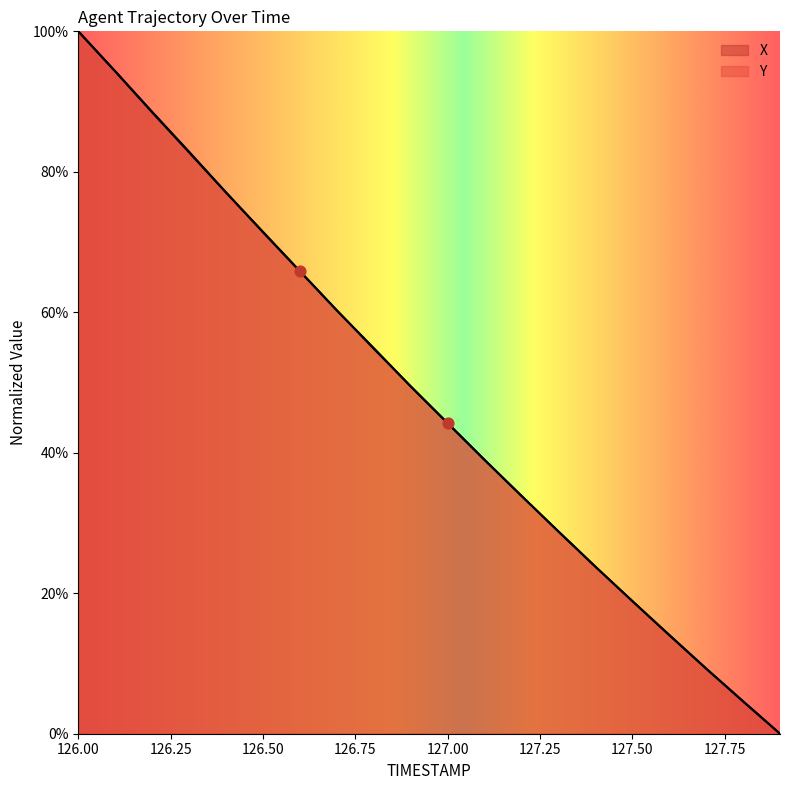

What is the total value across all series at 126.5?

142.9